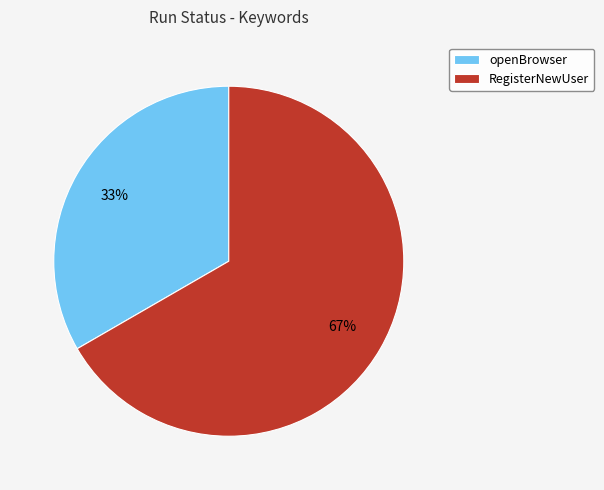

To the nearest percent, what is the combined percentage of openBrowser and RegisterNewUser?

100%